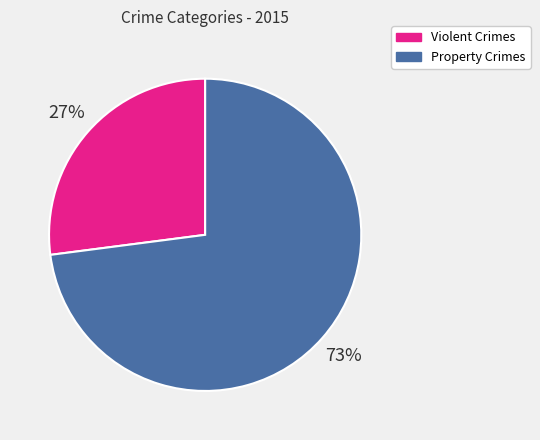

Is Property Crimes the majority of the pie?

Yes